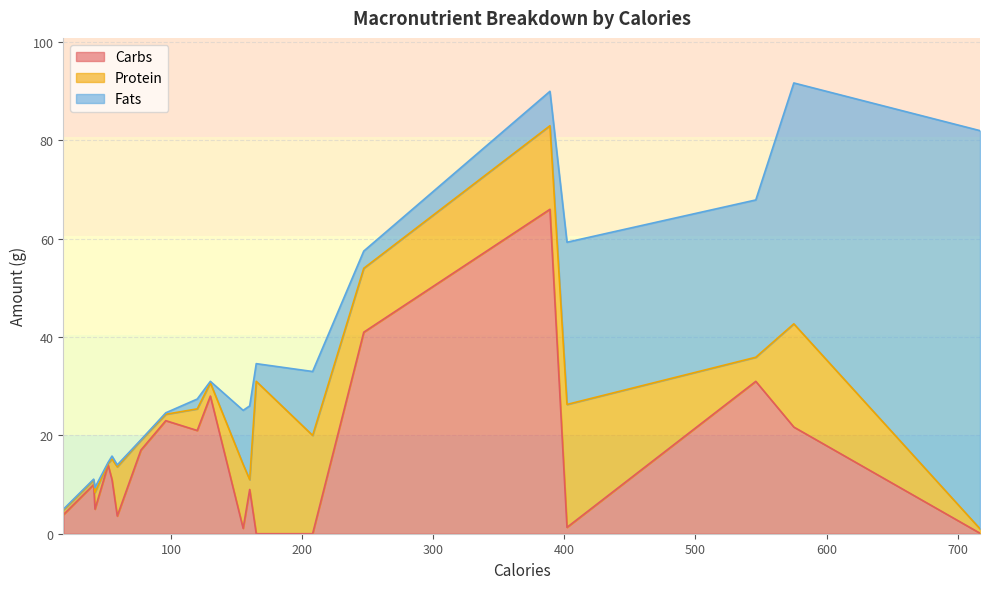

Does the chart display data point markers on the line(s)?

No